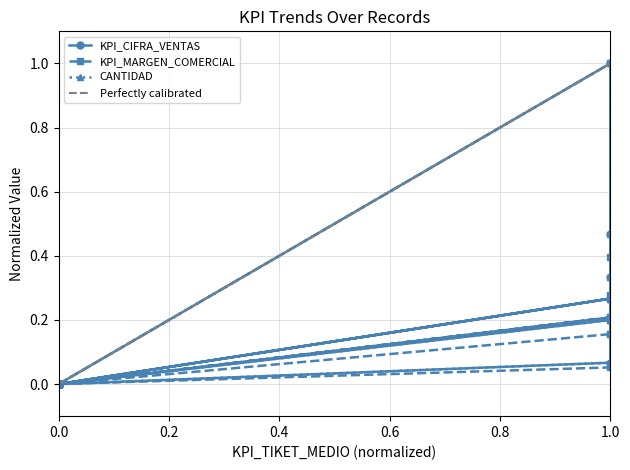

What is the maximum value for KPI_CIFRA_VENTAS?

1.0